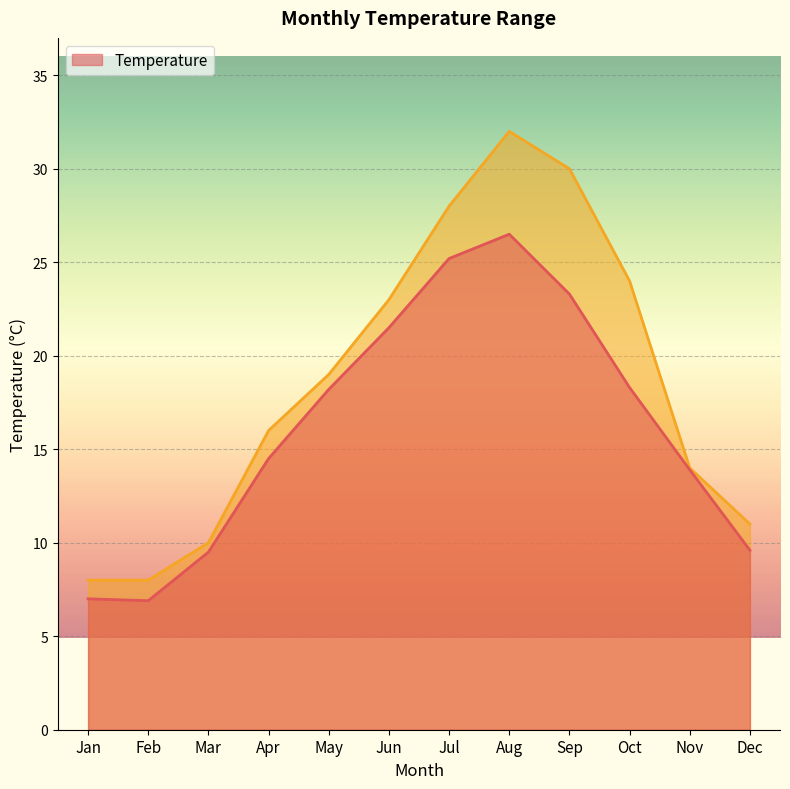

Reading left to right, what are all the values shown in this chart?

Temperature: Jan=7.0	Feb=6.9	Mar=9.5	Apr=14.5	May=18.2	Jun=21.5	Jul=25.2	Aug=26.5	Sep=23.3	Oct=18.3	Nov=13.9	Dec=9.6
_1: Jan=8.0	Feb=8.0	Mar=10.0	Apr=16.0	May=19.0	Jun=23.0	Jul=28.0	Aug=32.0	Sep=30.0	Oct=24.0	Nov=14.0	Dec=11.0